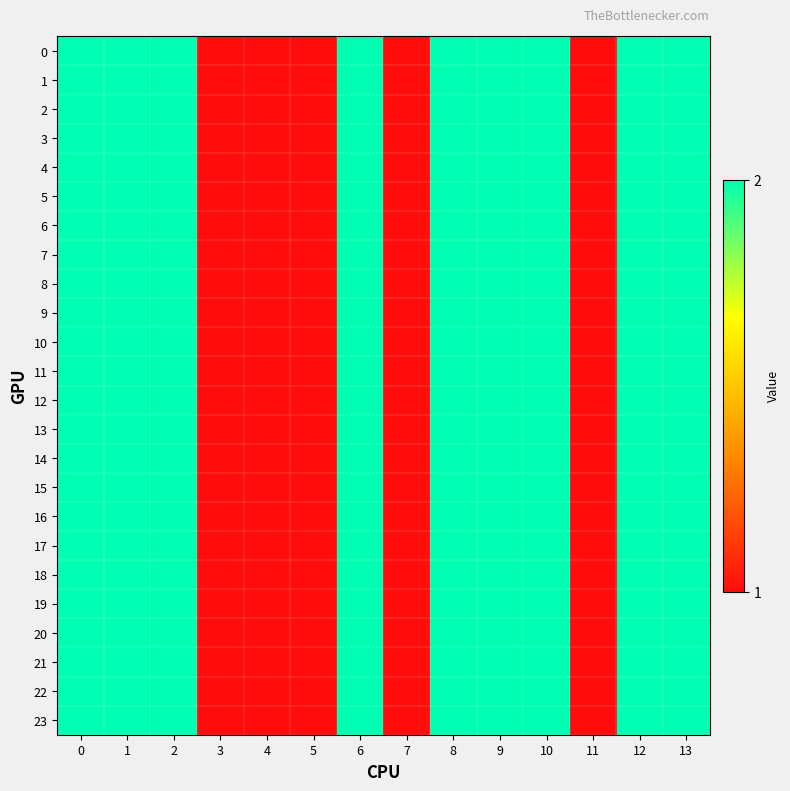

Count the number of data series in this chart.

24